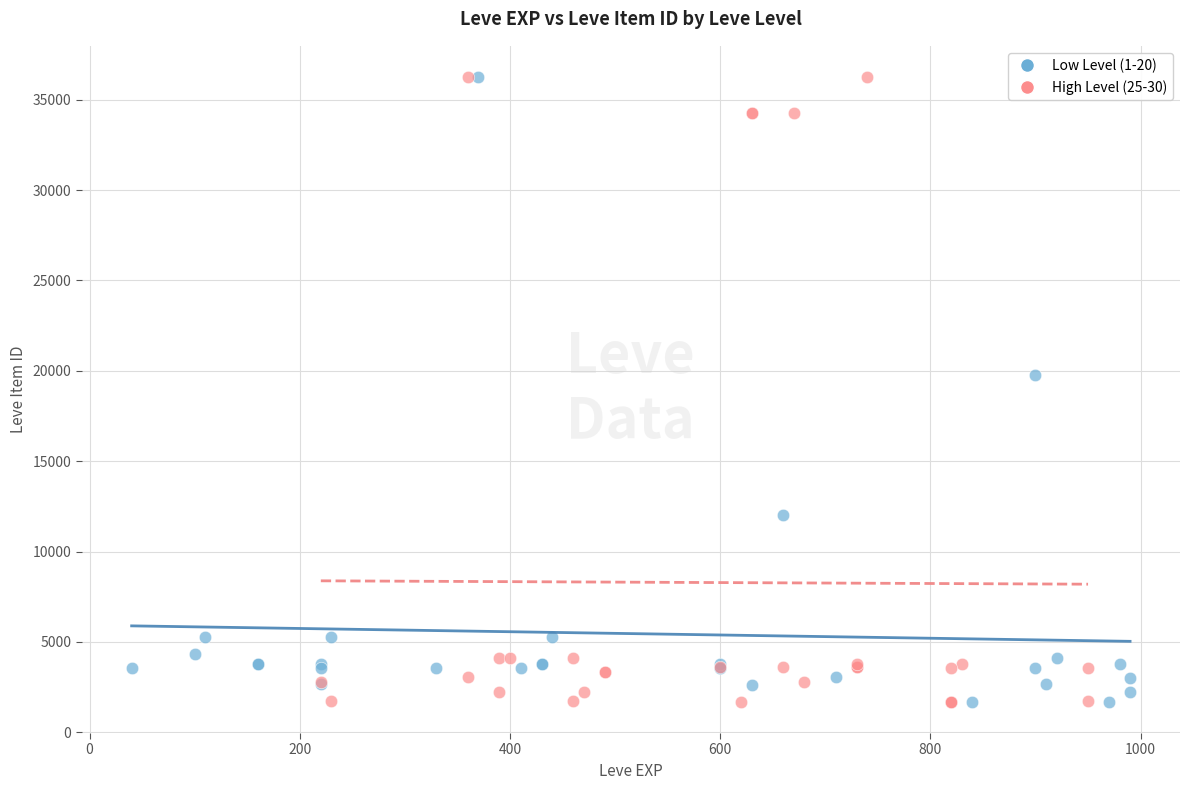

What are all the series names shown in the legend?

Low Level (1-20), High Level (25-30)